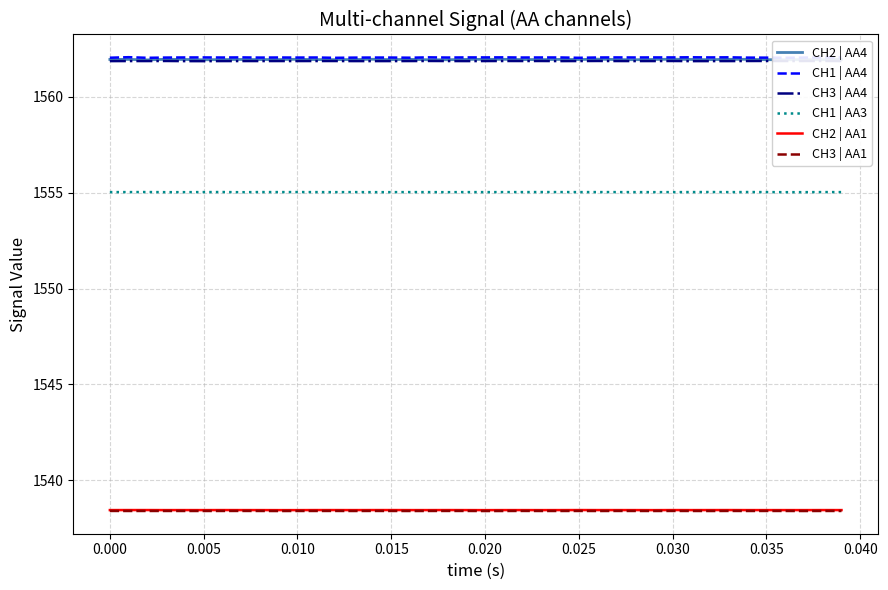

What is the average value of the CH3 | AA1 series?

1538.4